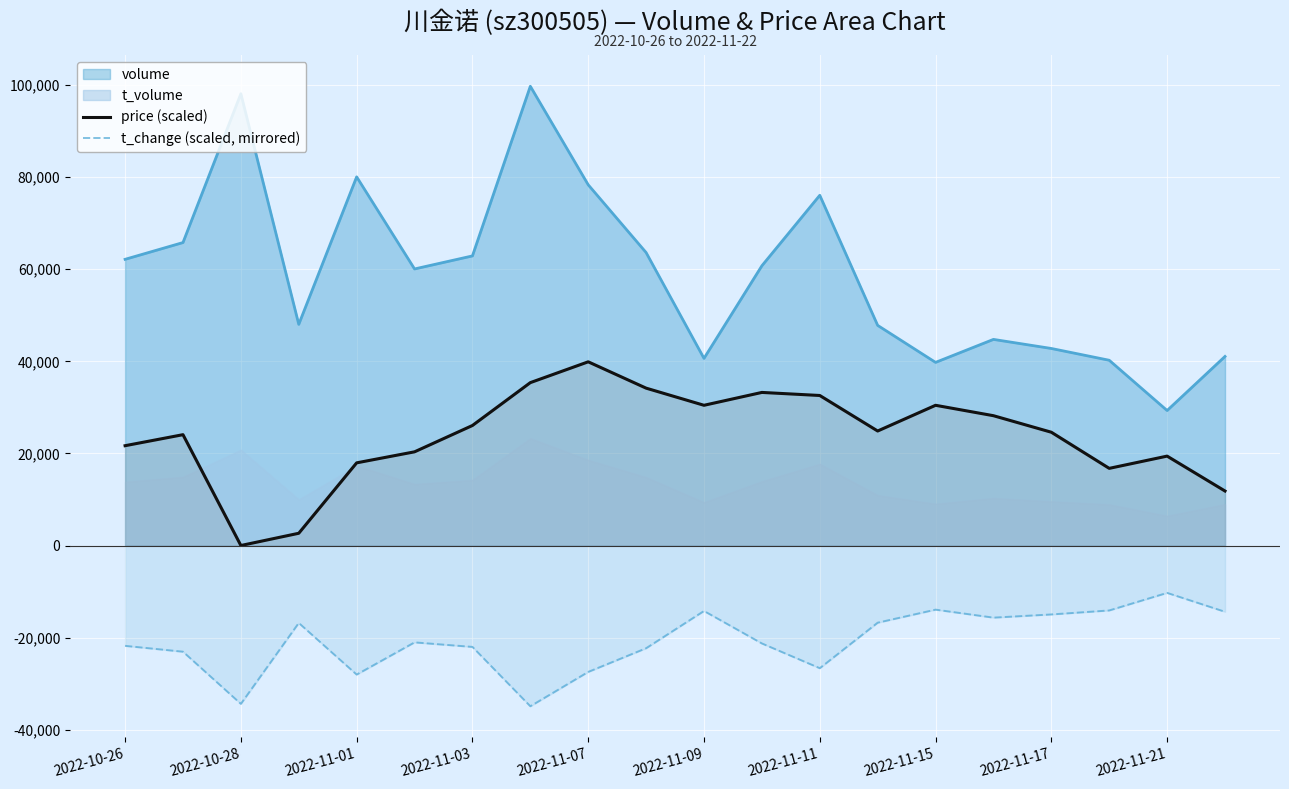

True or false: volume and t_change (scaled, mirrored) intersect in this chart.

False